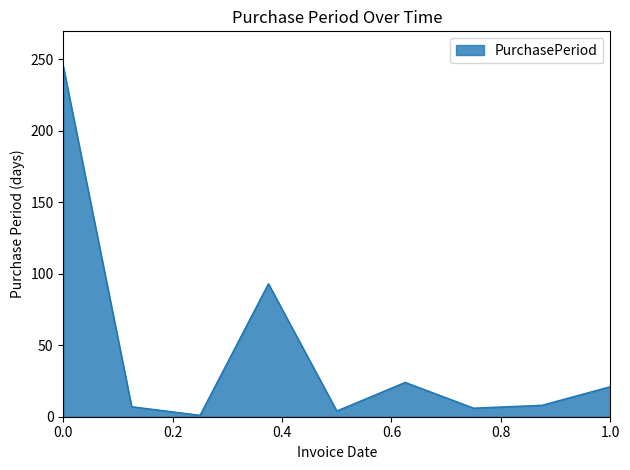

What is the maximum value shown in the chart?

245